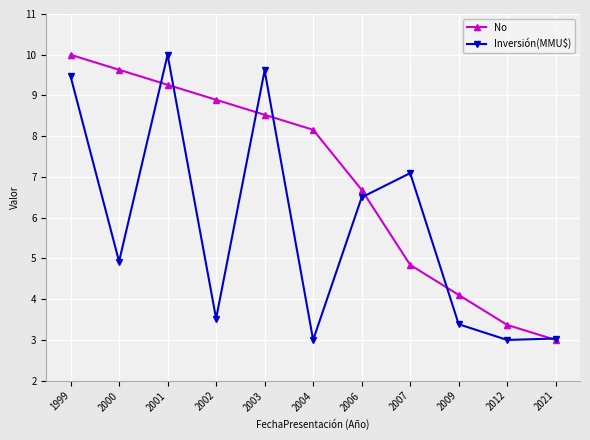

What is the sum of all Inversión(MMU$) values?

63.6